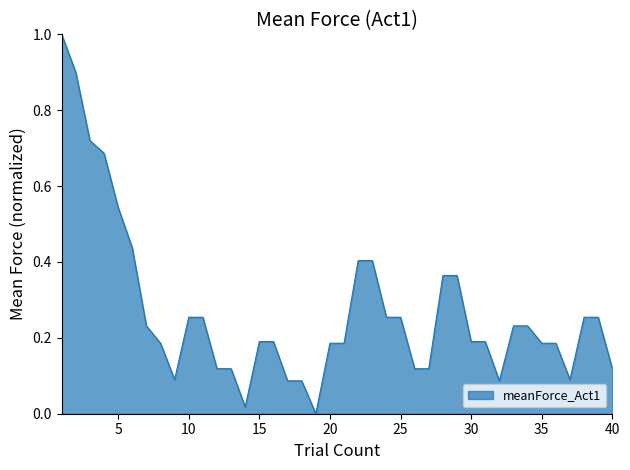

What is the difference between the maximum and minimum values?

1.0